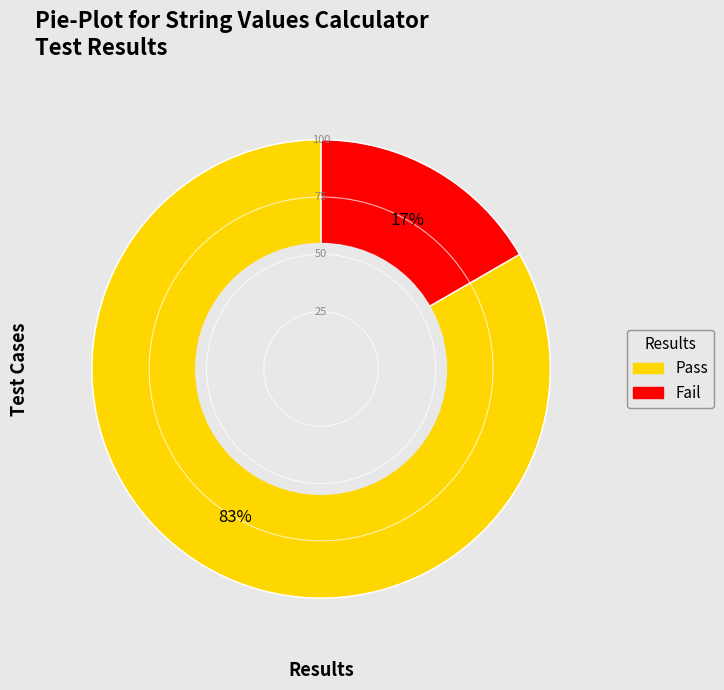

Count the number of slices in the pie.

2